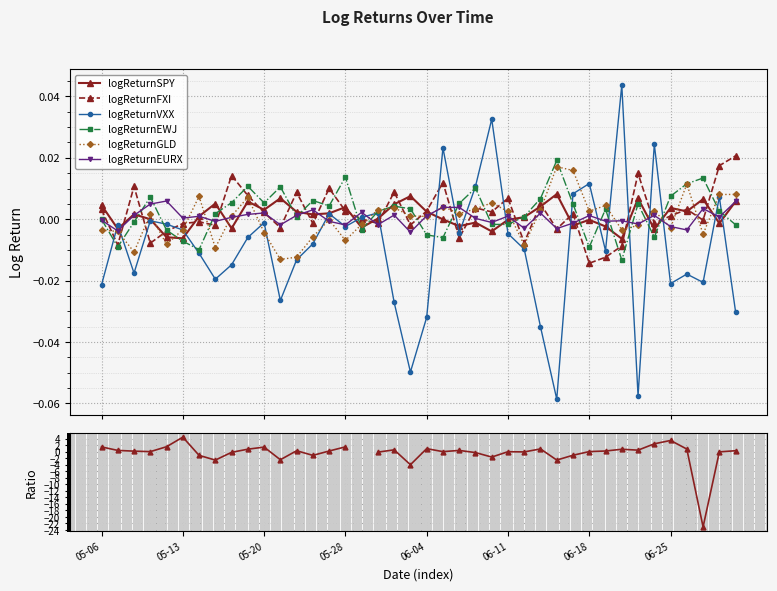

List the series in order of their peak value, highest first.

logReturnVXX, logReturnFXI, logReturnEWJ, logReturnGLD, logReturnSPY, logReturnEURX